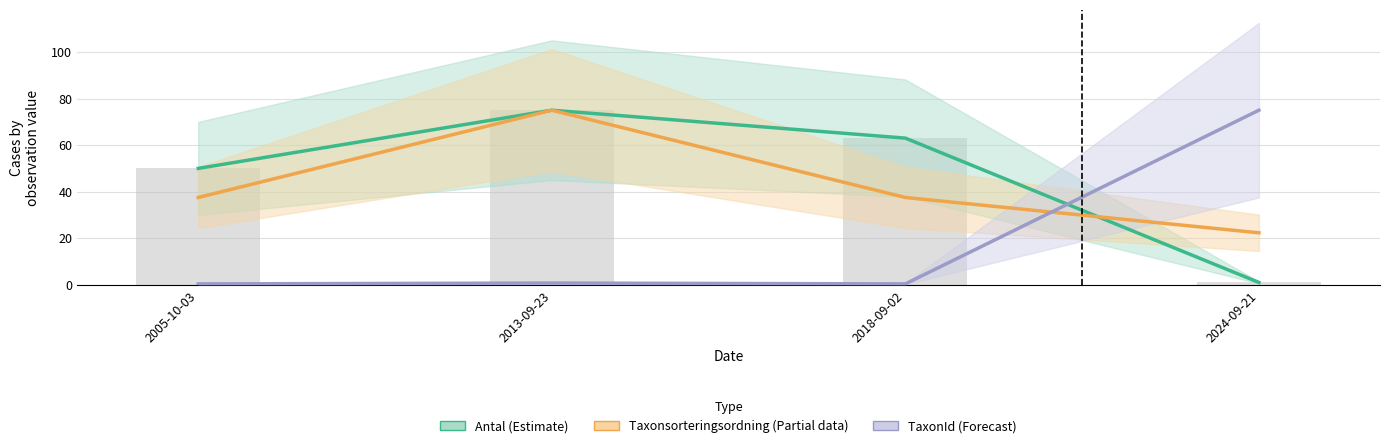

The value of Taxonsorteringsordning (Partial) at 2024-09-21 is 22.3. True or false?

True